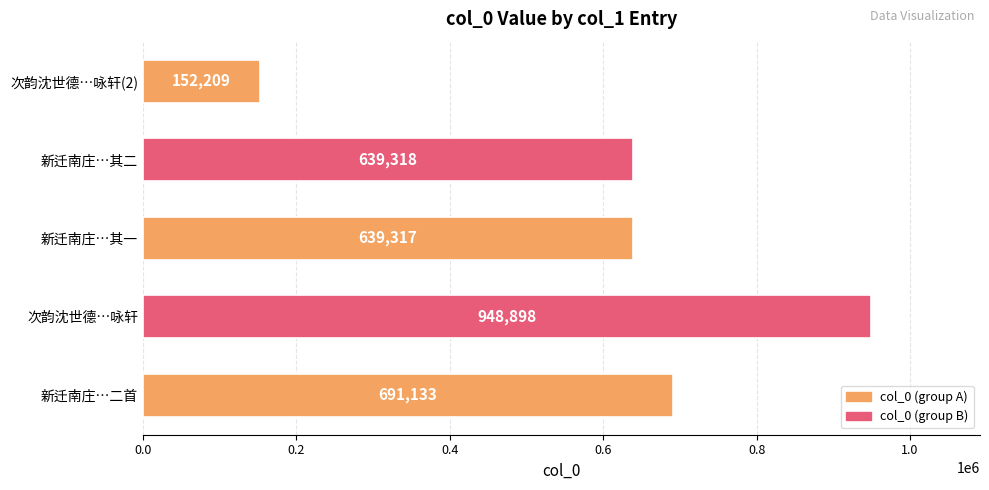

What is the difference between the second highest and second lowest values?

51816